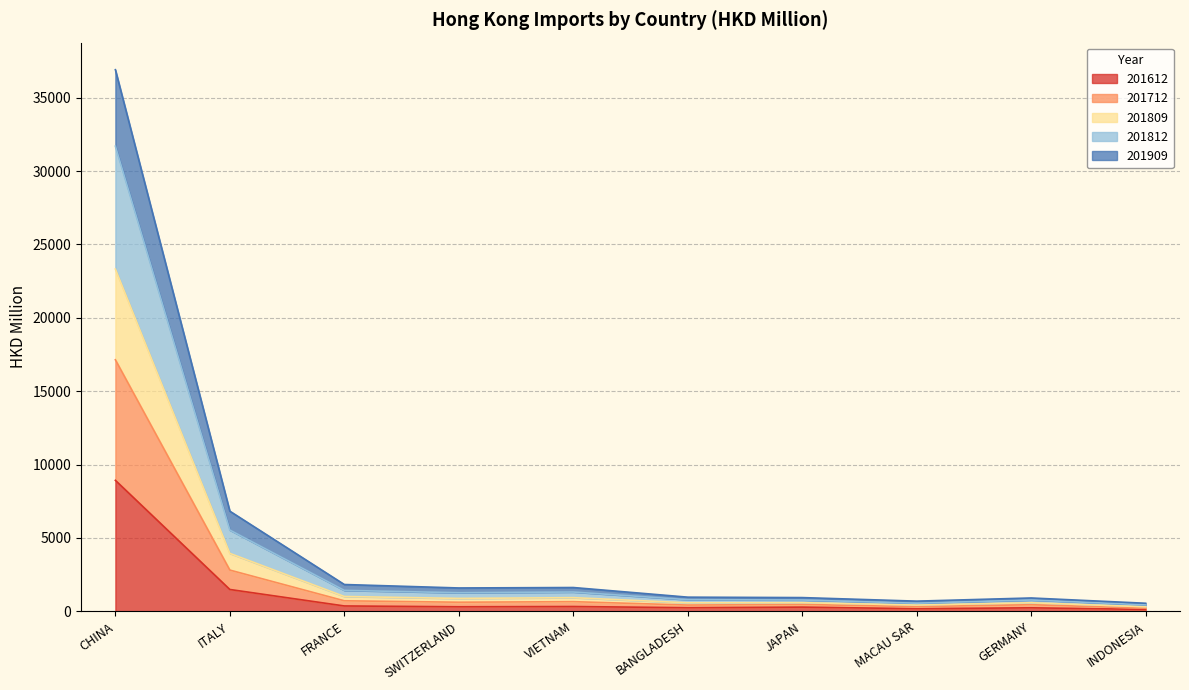

What is the highest value of the 201612 series?

8926.6